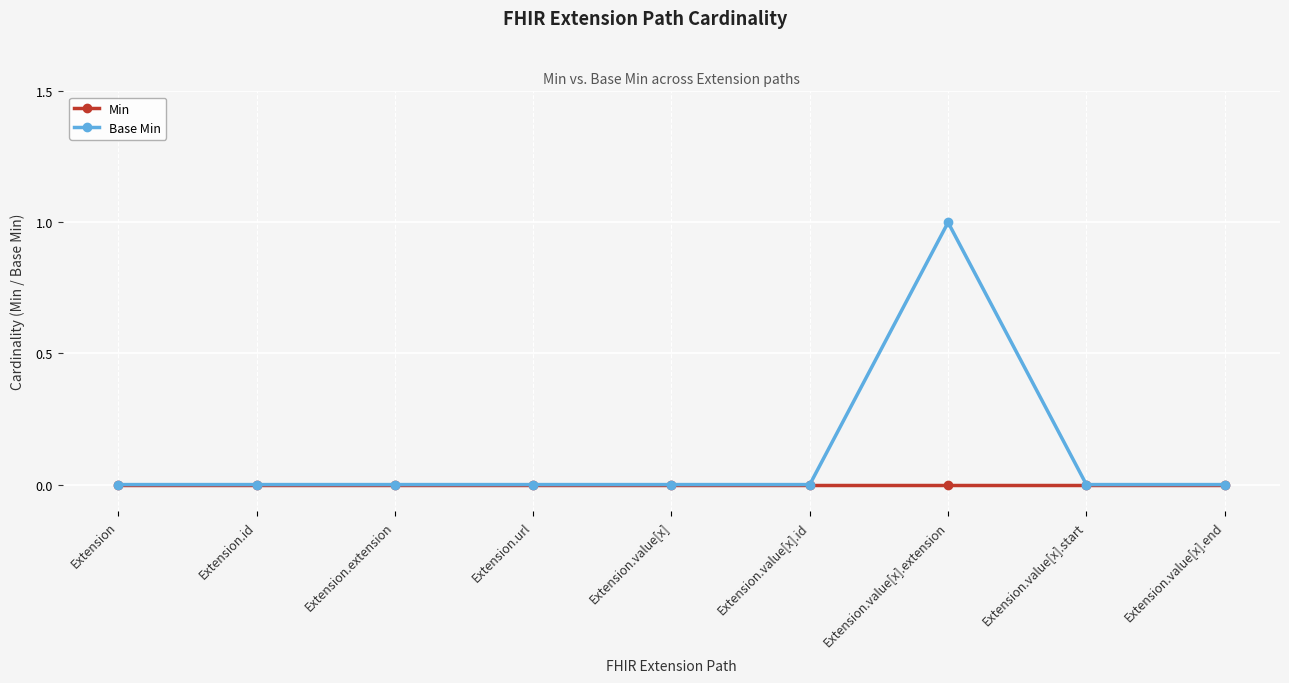

Which series has the largest range (max minus min)?

Base Min